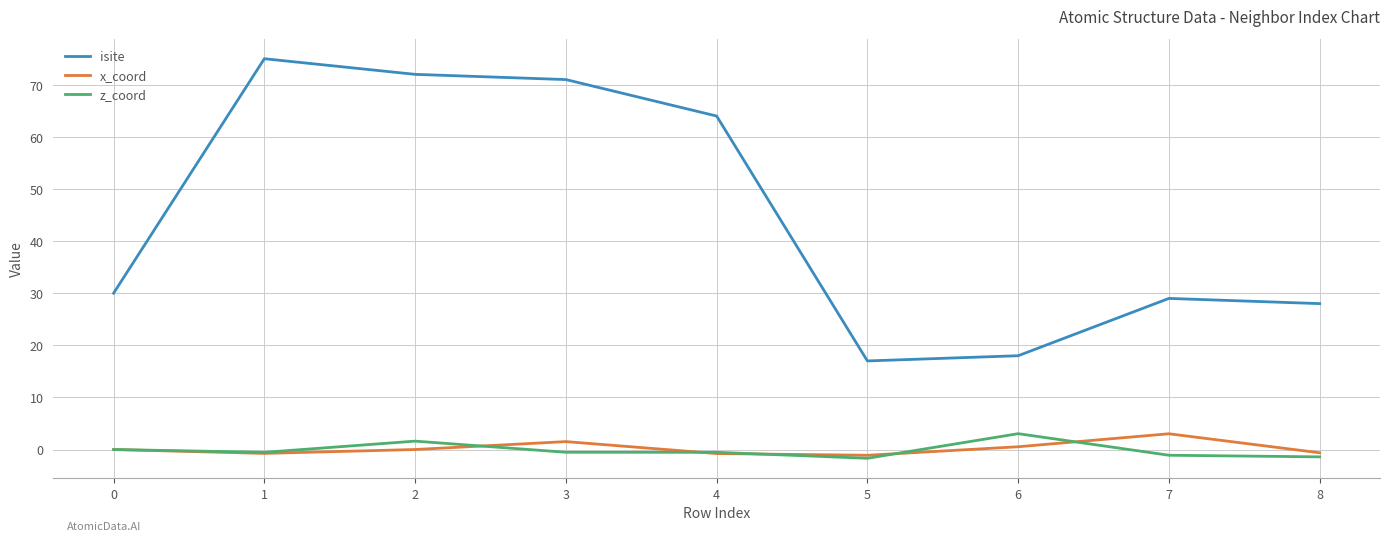

What is the sum of all isite values?

404.0